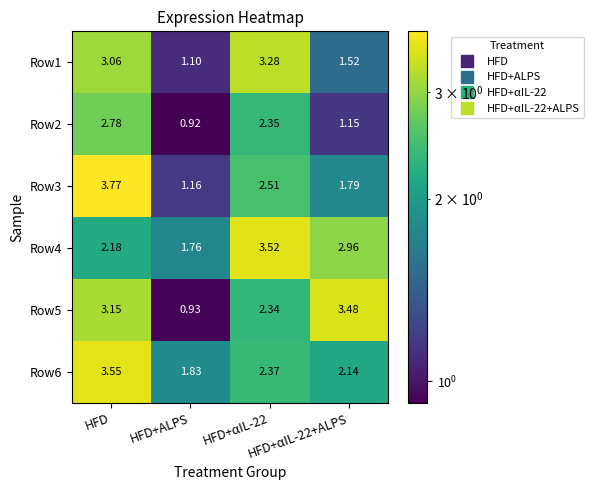

How many values in the Row6 series are below 2?

1